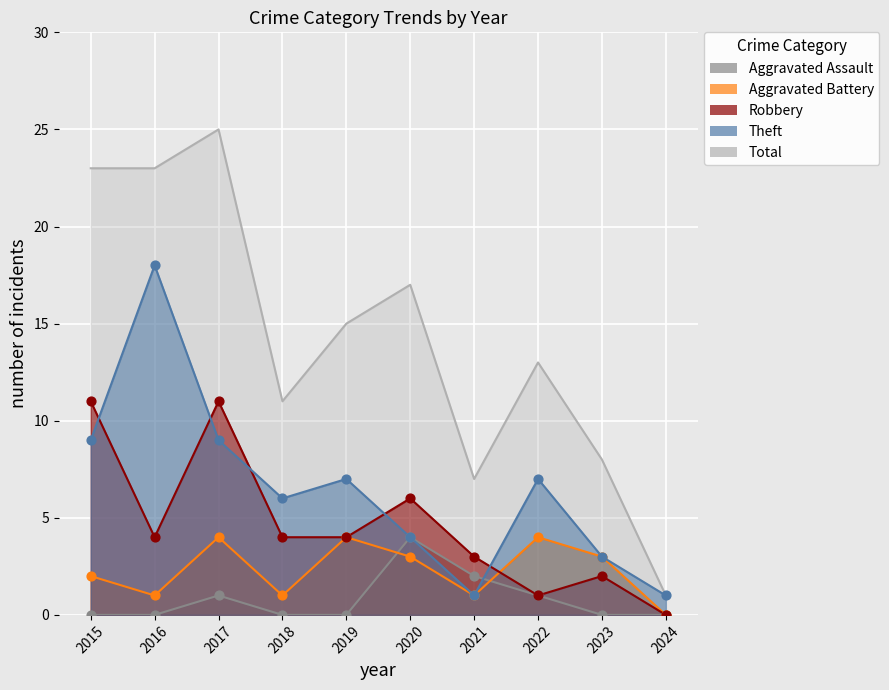

What is the total value across all series at 2017?

50